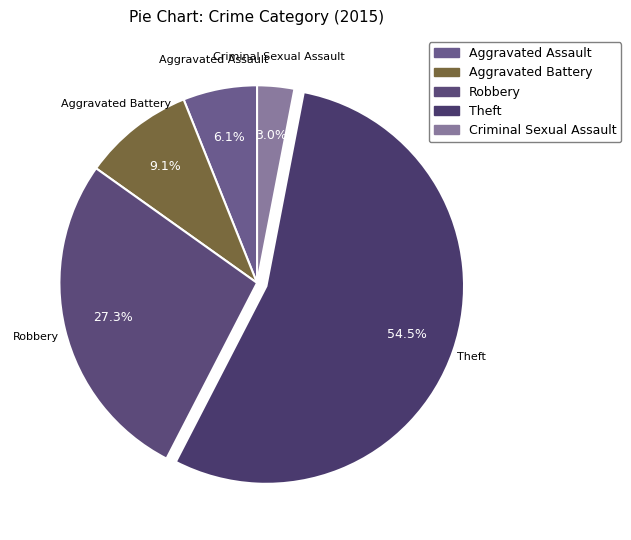

Do Aggravated Battery and Theft together represent more than half of the pie?

Yes